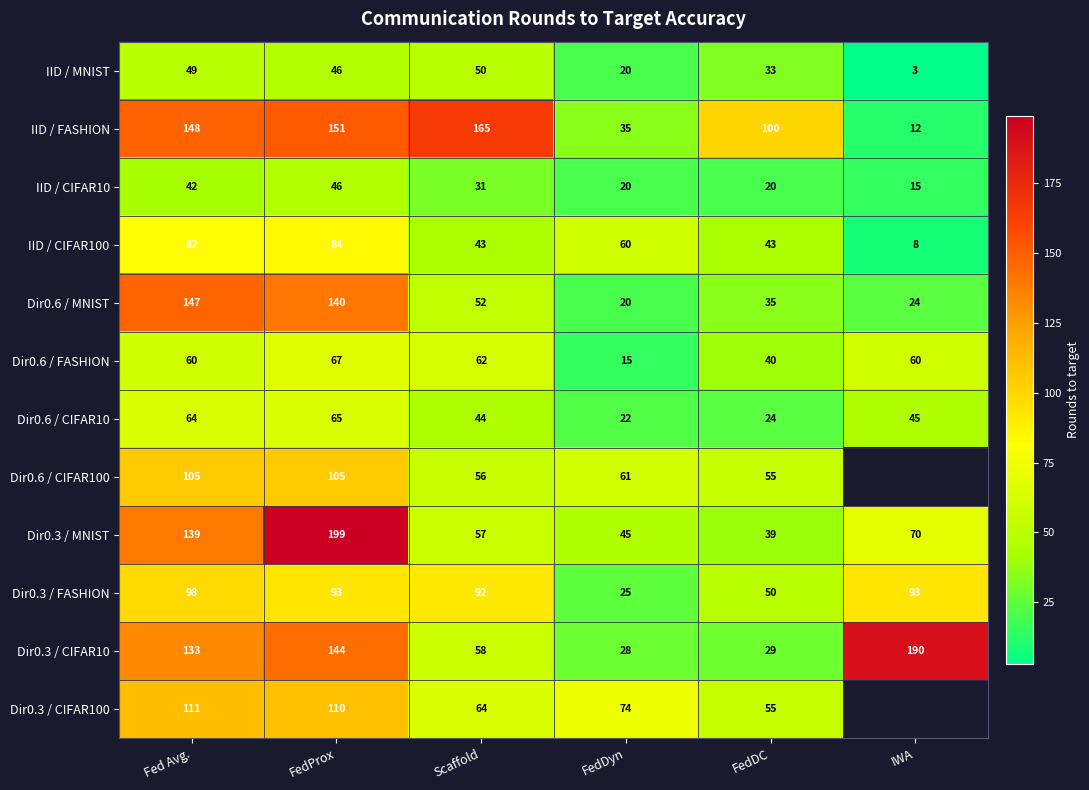

List the labels in order of IID / MNIST value, largest first.

Scaffold, Fed Avg., FedProx, FedDC, FedDyn, IWA